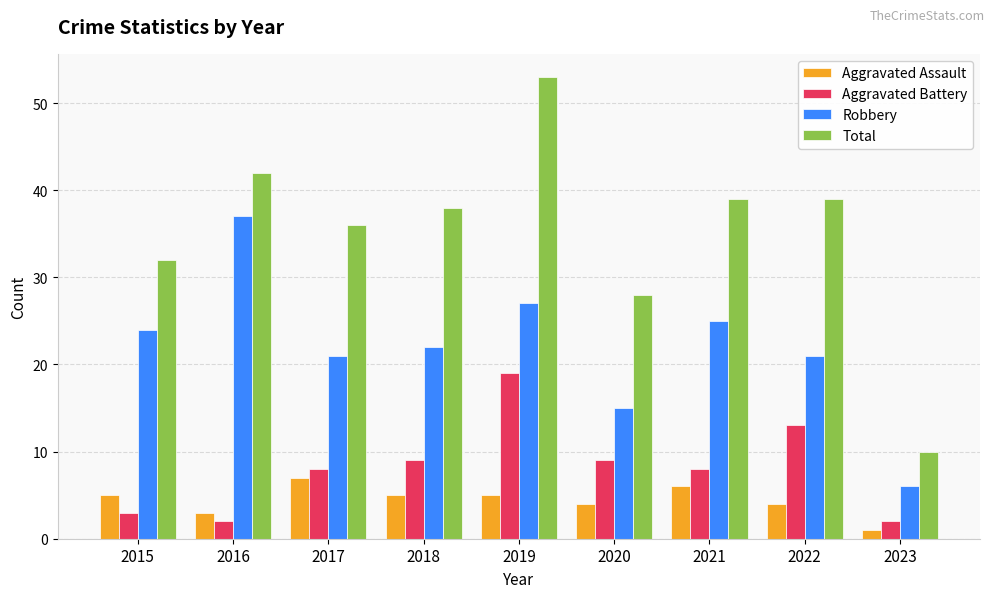

Between 2020 and 2023, which series saw the biggest shift?

Total